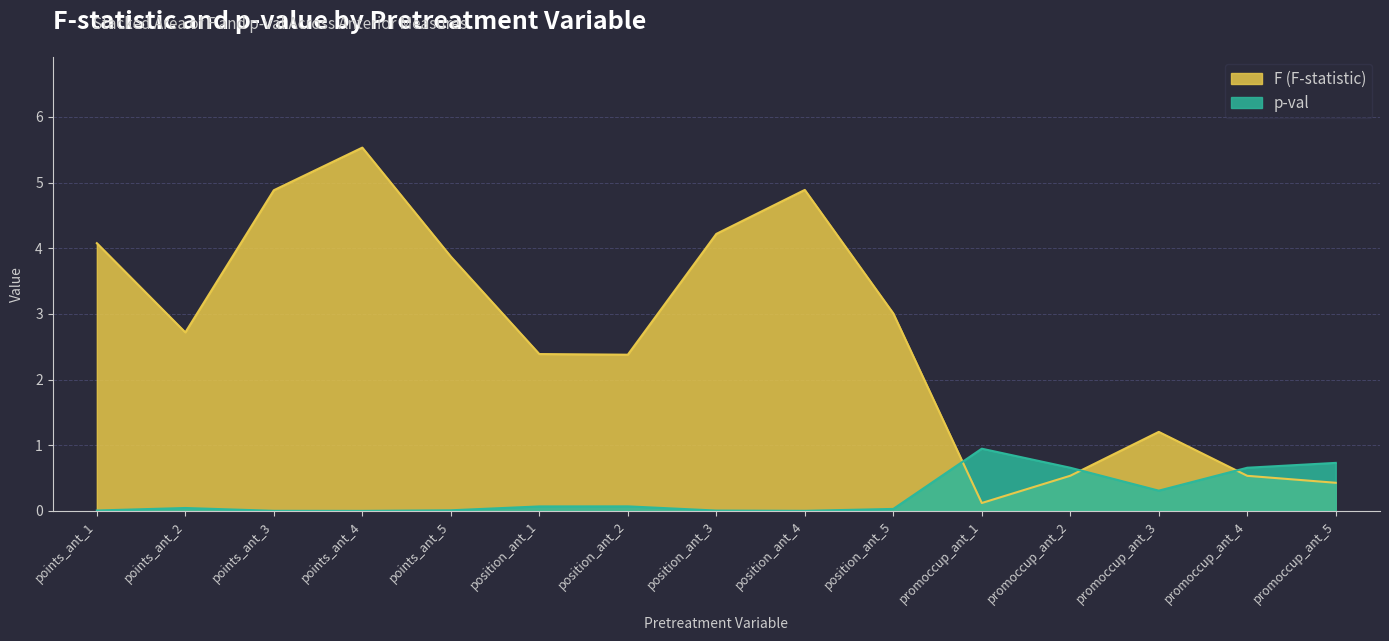

Read the p-val value at promoccup_ant_3.

0.3